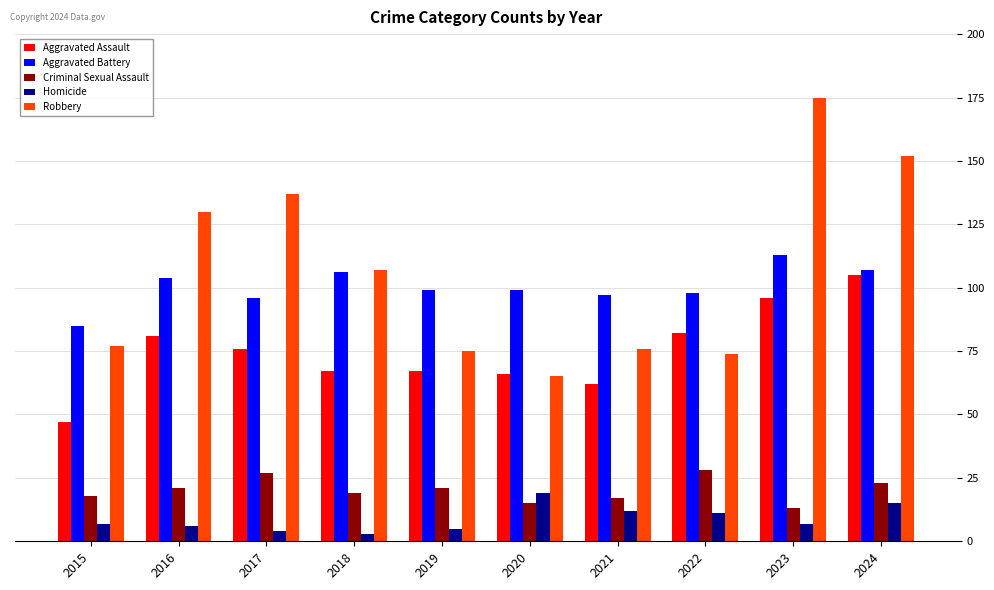

What is the average value of the Robbery series?

107